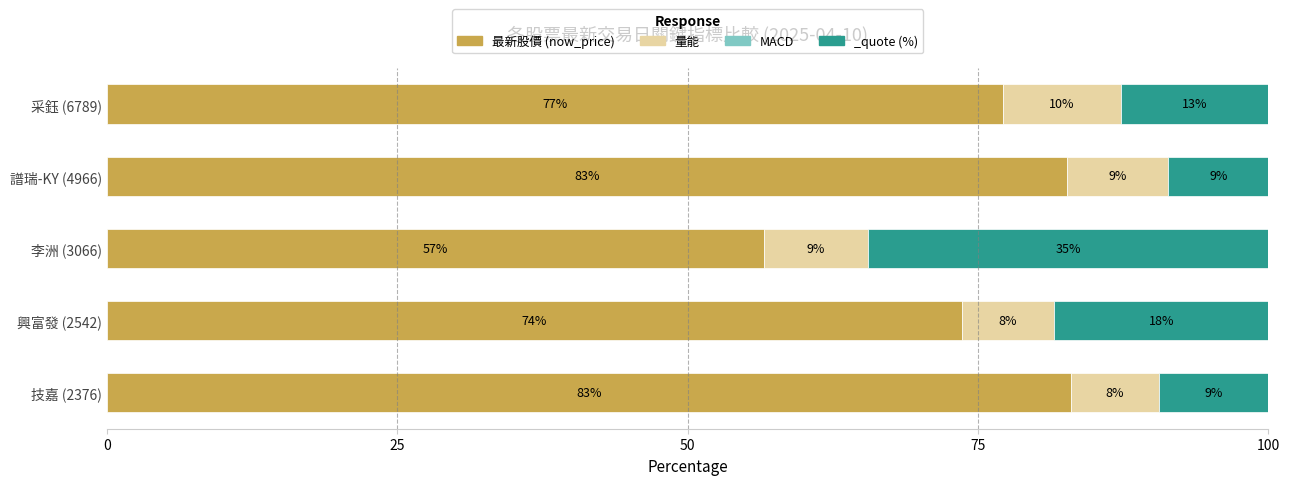

True or false: 量能 has a value of 9.0 at 李洲 (3066).

True